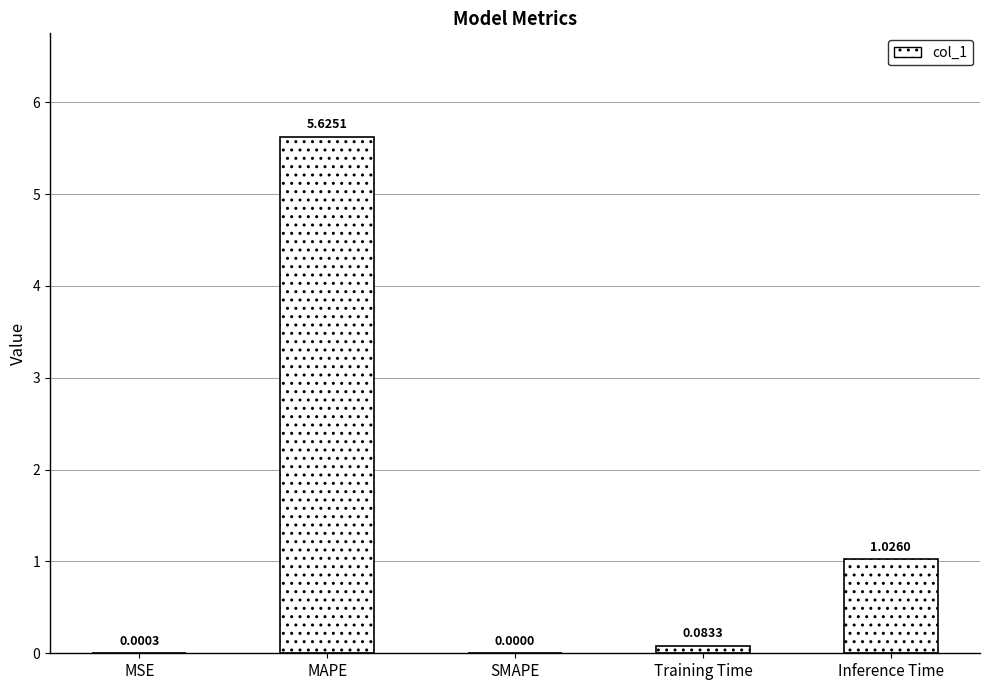

Is it true that the value at SMAPE is 0.0?

True